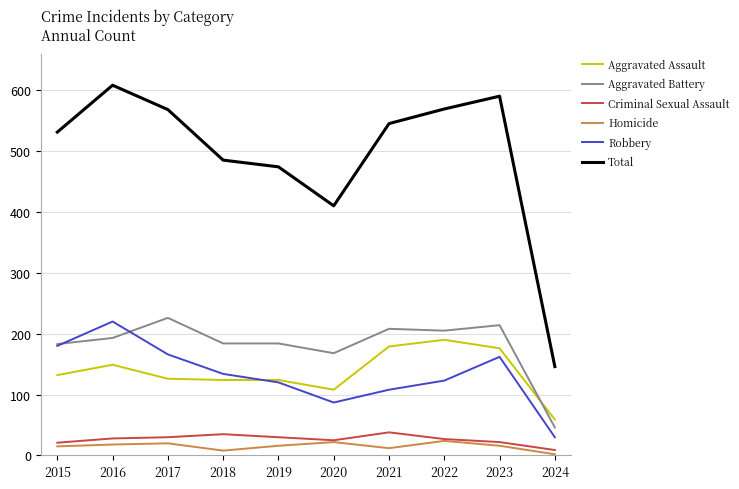

What are all the series names shown in the legend?

Aggravated Assault, Aggravated Battery, Criminal Sexual Assault, Homicide, Robbery, Total